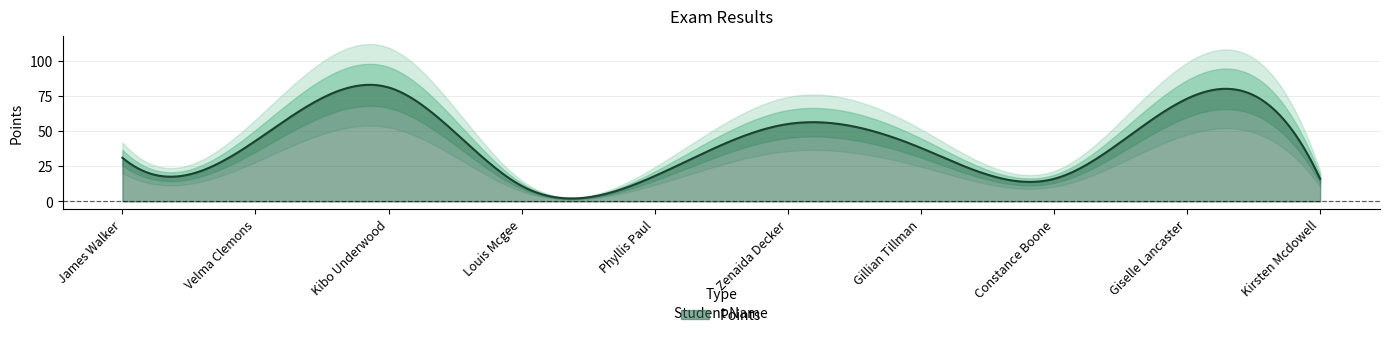

Which has a higher value, Constance Boone or Kibo Underwood?

Kibo Underwood